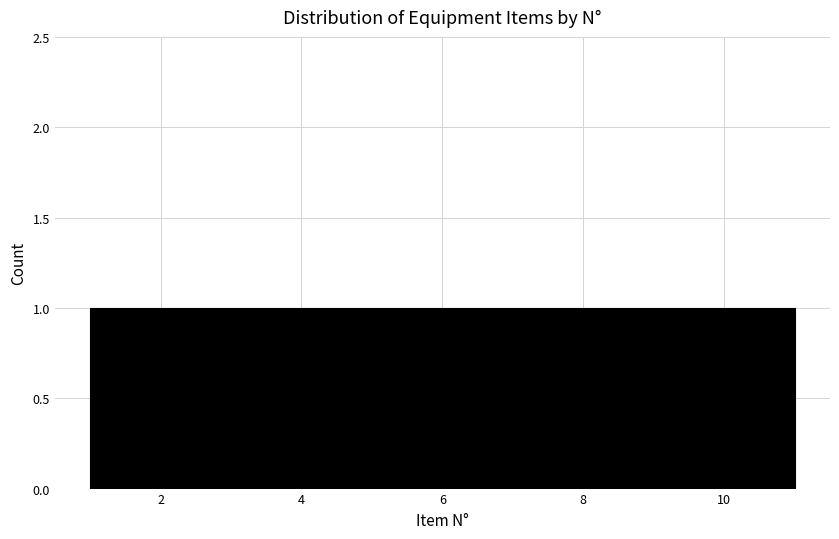

How tall is the bar that spans 9.2 to 10.0 on the x-axis? Neither the bar edges nor the heights are printed on the chart, so give them approximately, as read against the axes.

1